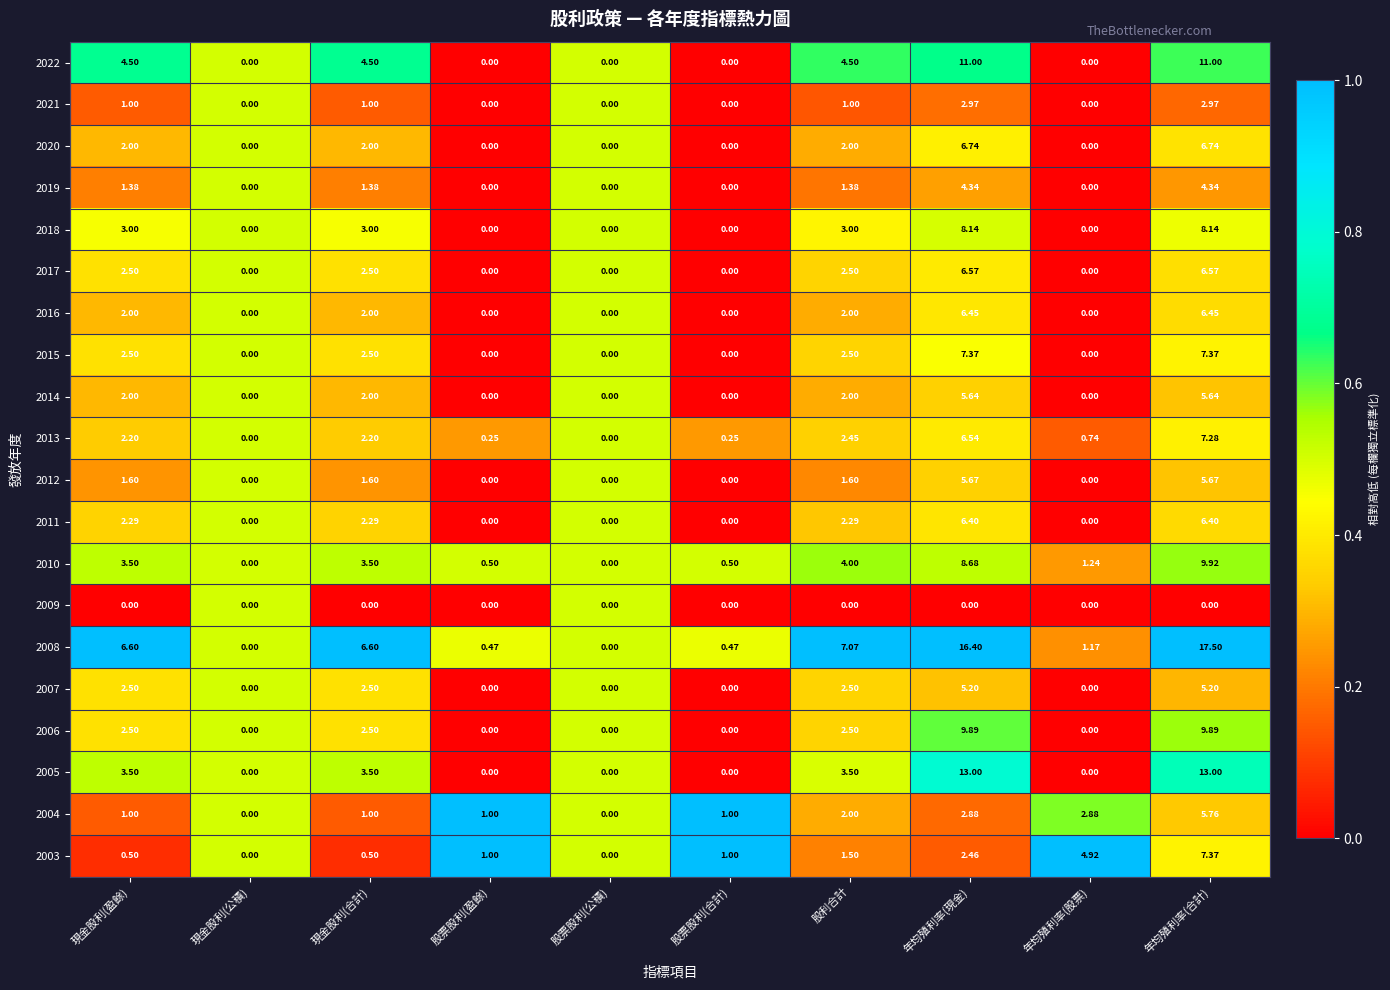

How many values in 2018 are above zero?

5